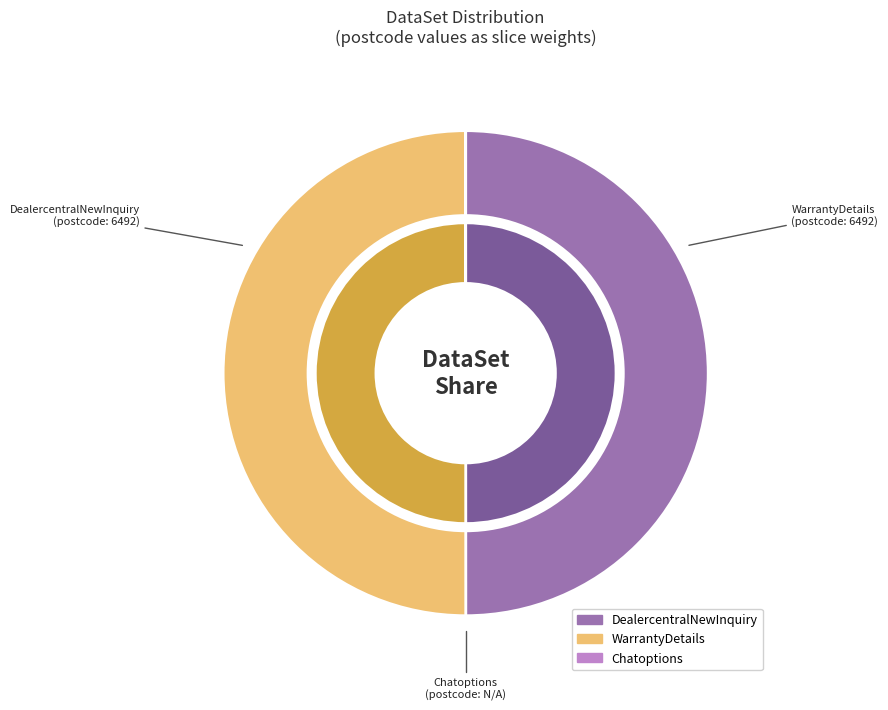

Does DealercentralNewInquiry represent more than half of the total?

No